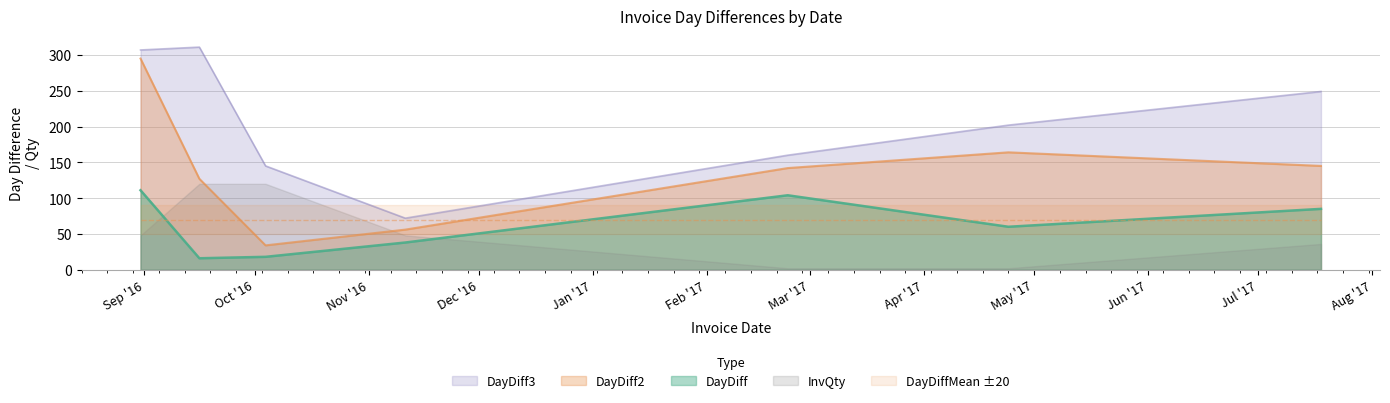

Which series has the largest range (max minus min)?

DayDiff2